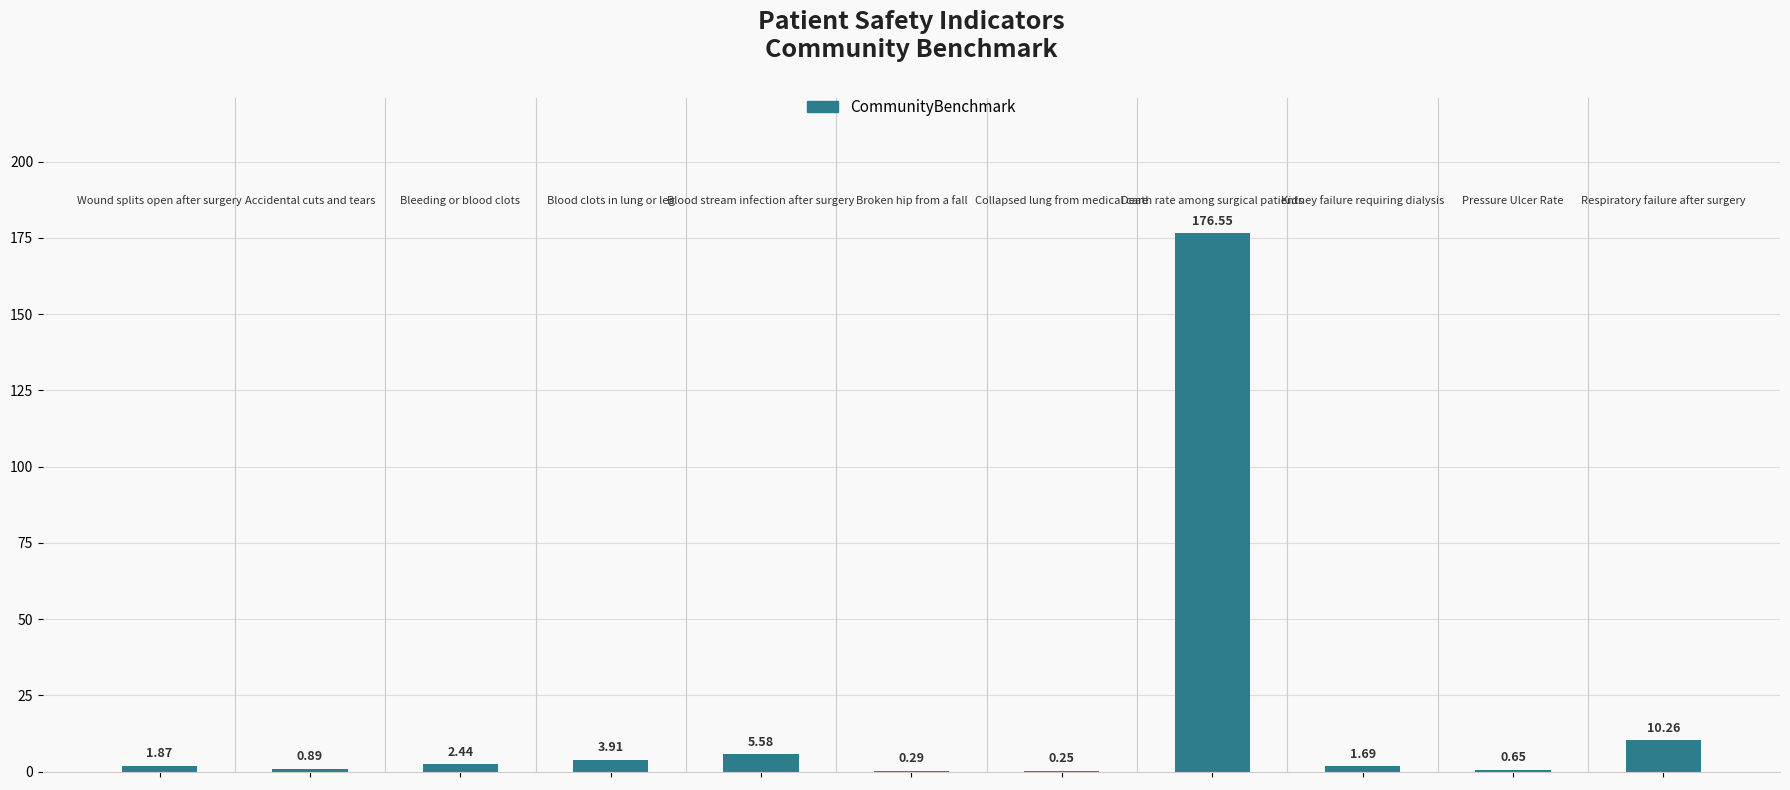

What is the sum of all values?

204.4